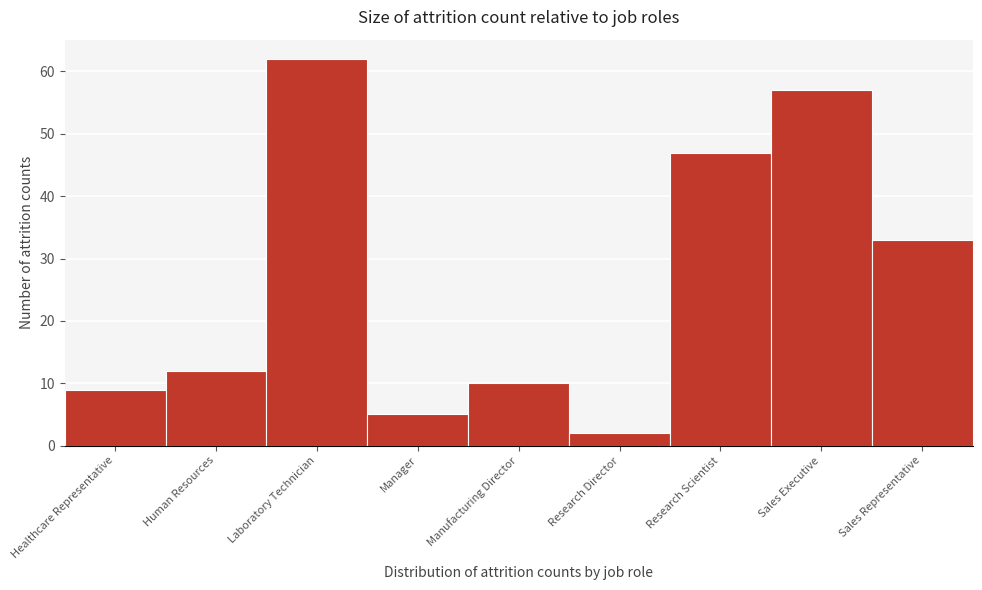

Reading left to right, what are all the values shown in this chart?

Healthcare Representative=9	Human Resources=12	Laboratory Technician=62	Manager=5	Manufacturing Director=10	Research Director=2	Research Scientist=47	Sales Executive=57	Sales Representative=33